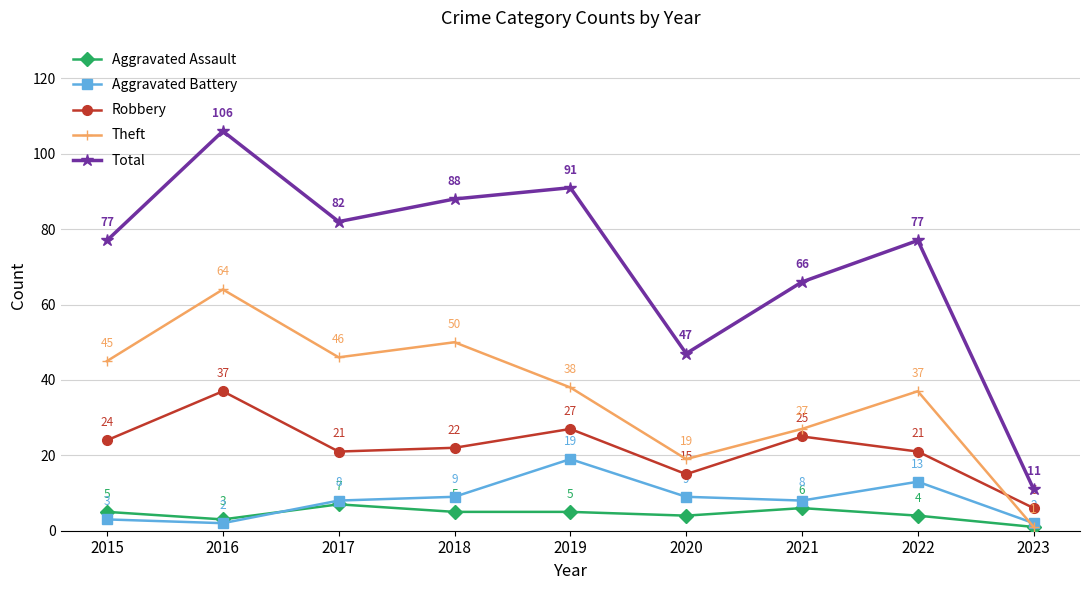

True or false: Robbery and Total intersect in this chart.

False